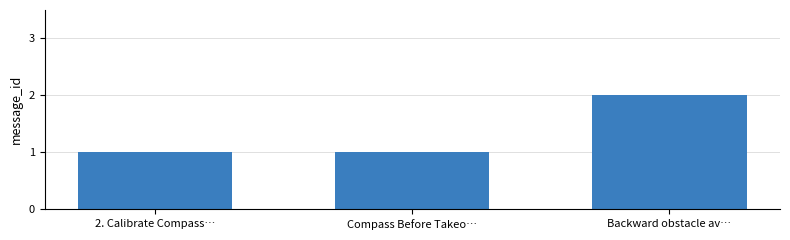

Reading left to right, transcribe all the data shown in this chart.

2. Calibrate Compass…=1	Compass Before Takeo…=1	Backward obstacle av…=2